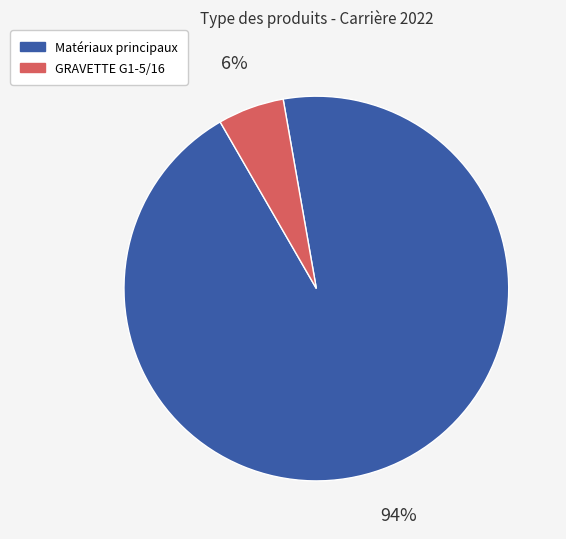

Is there any slice that represents more than half of the pie?

Yes